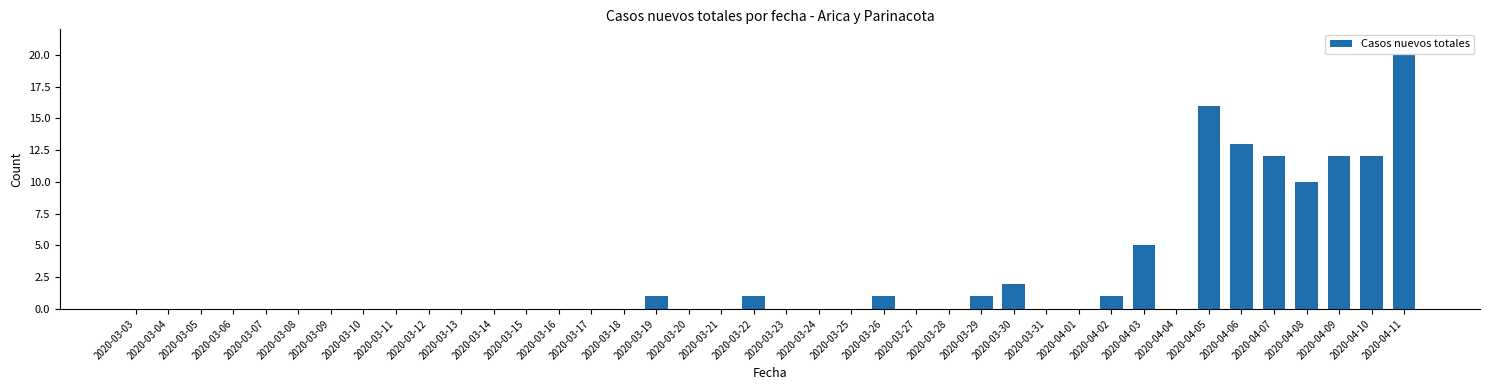

What is the maximum value shown in the chart?

20